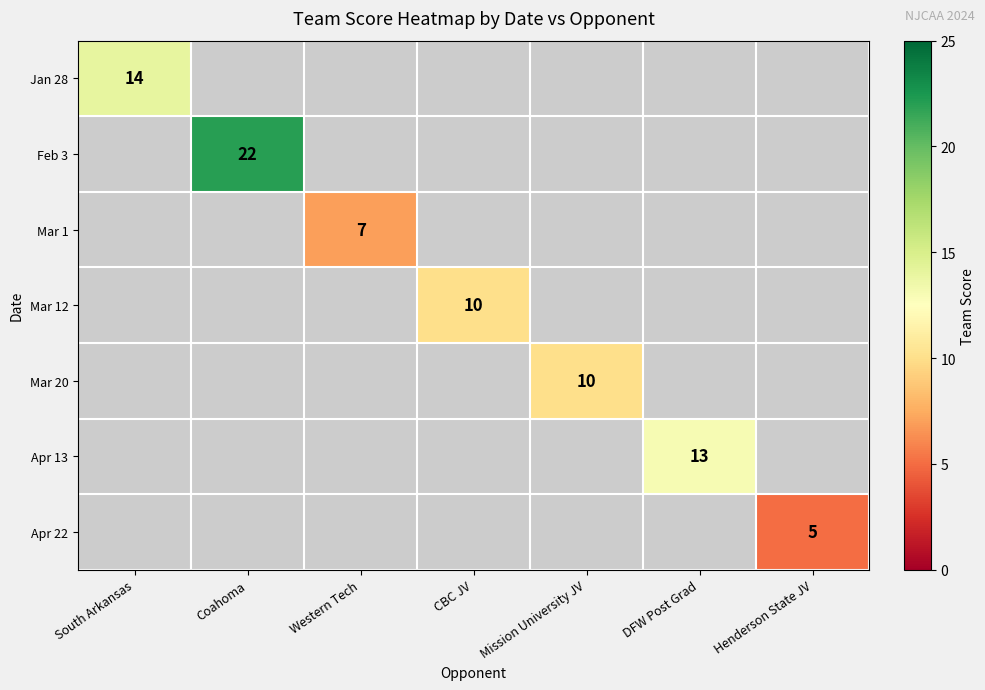

What is the smallest value displayed?

5.0